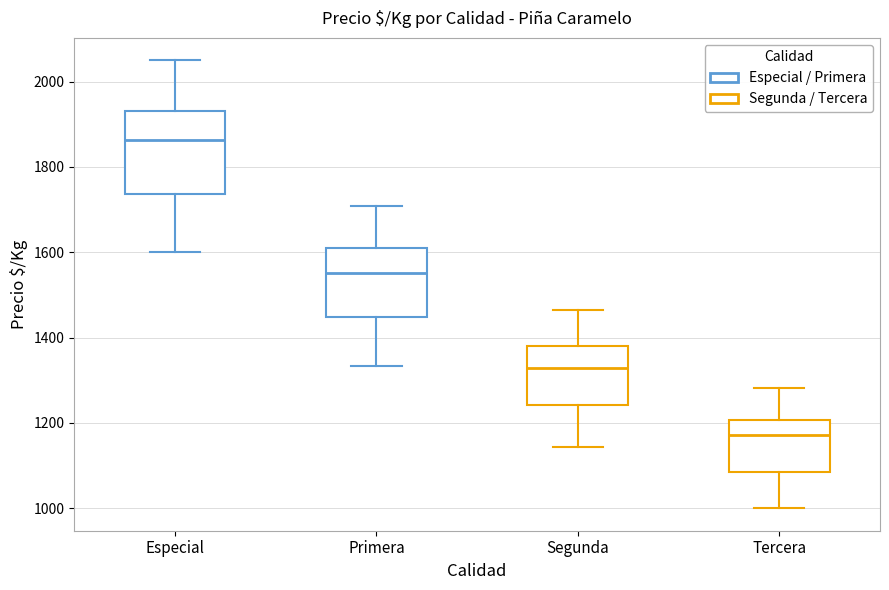

Reading left to right, transcribe this box plot: for each box, give where its median line is, the range the box spans, and where its two whiskers end, as read against the y-axis. The values are not printed on the chart, so give them approximately, as read against the axis.

Especial: median 1860, box 1740 to 1940, whiskers 1600 to 2060
Primera: median 1560, box 1440 to 1600, whiskers 1340 to 1700
Segunda: median 1340, box 1240 to 1380, whiskers 1140 to 1460
Tercera: median 1180, box 1080 to 1200, whiskers 1000 to 1280